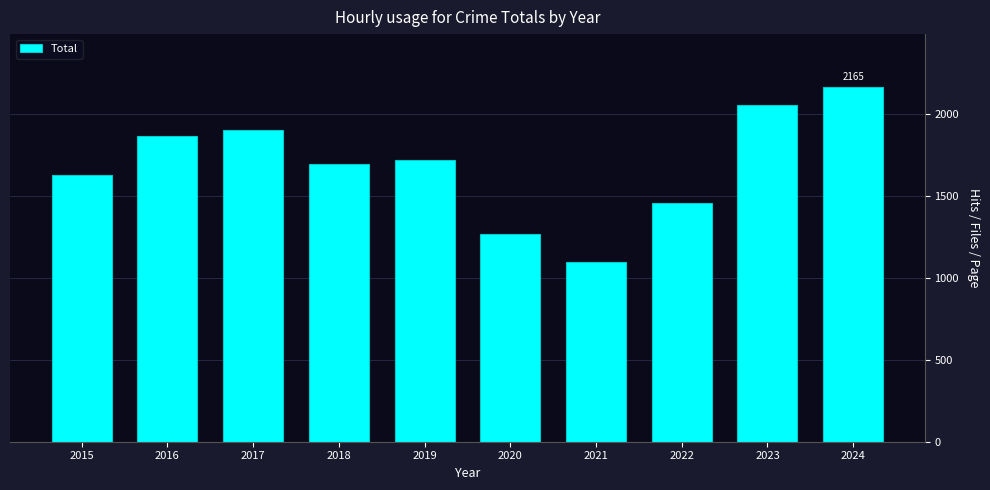

Read the value at 2021, to the nearest 100.

1100